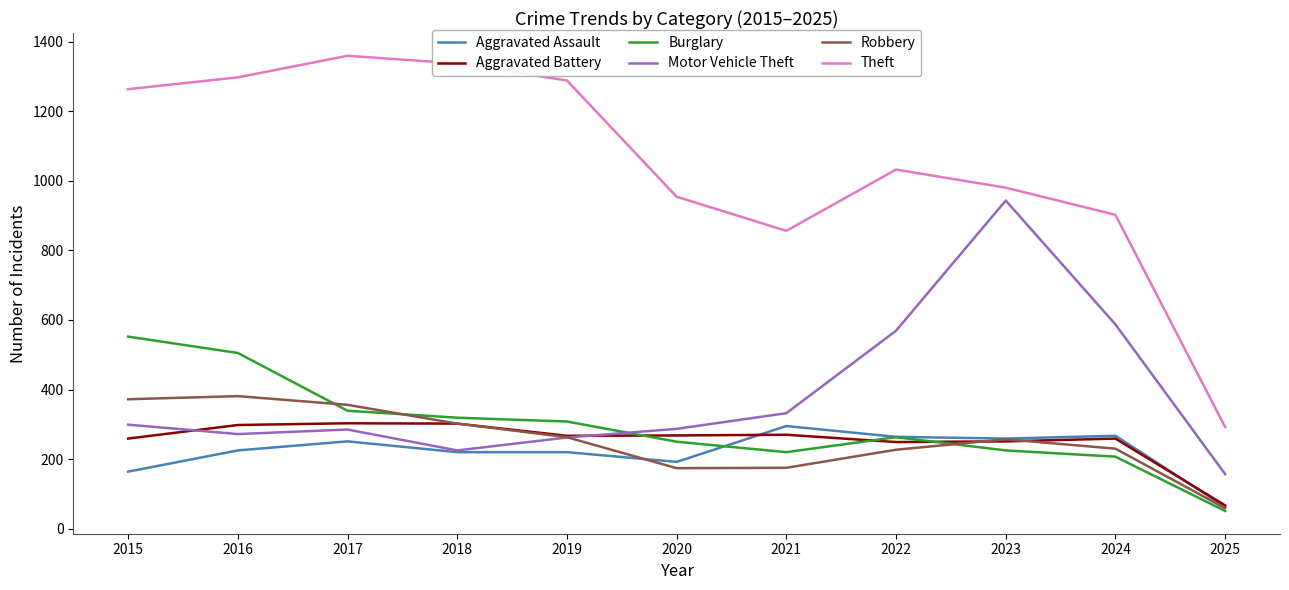

What is the difference between the maximum and second lowest values in the Burglary series?

345